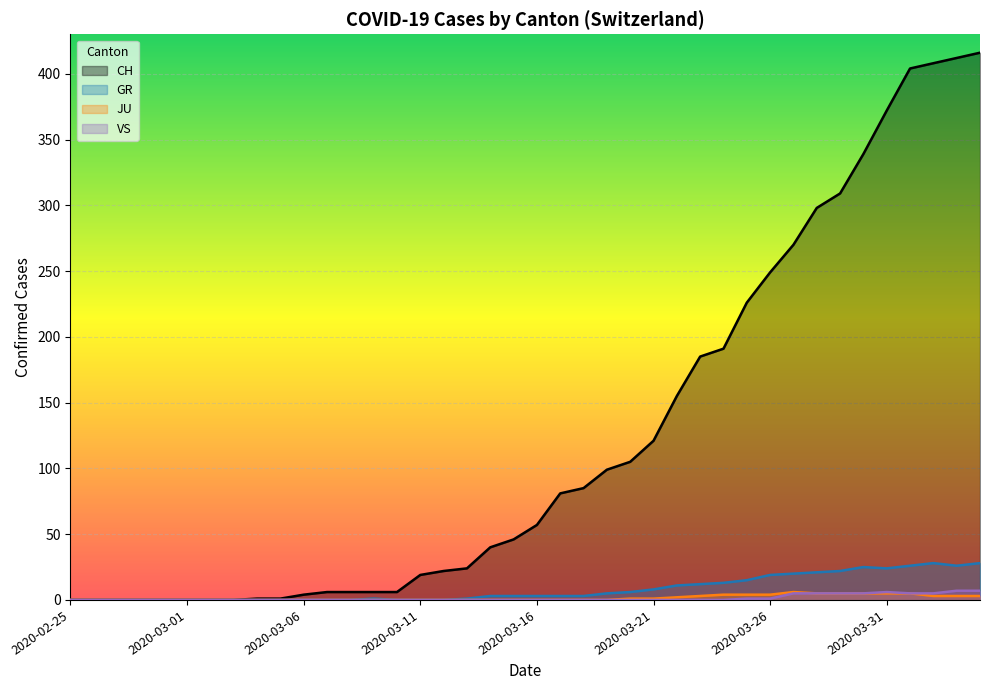

What is the difference between the GR values at 2020-02-27 and 2020-03-25?

15